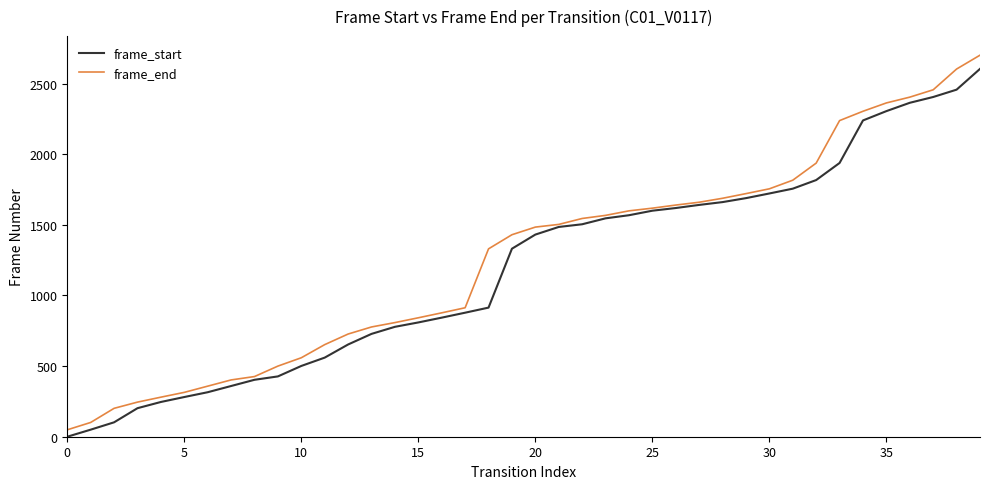

What is the maximum value for frame_end?

2701